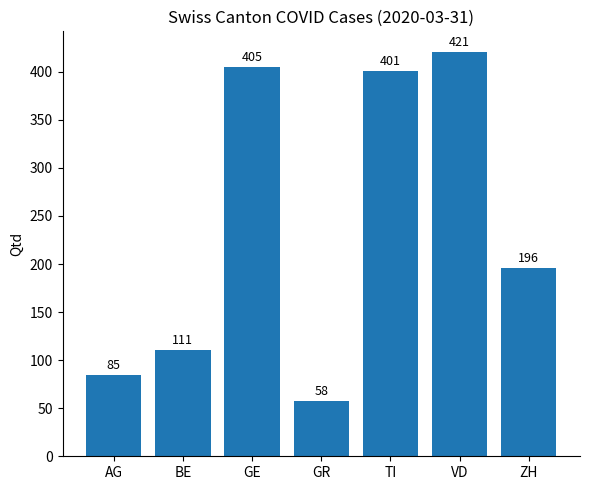

What position from the right is GR?

4